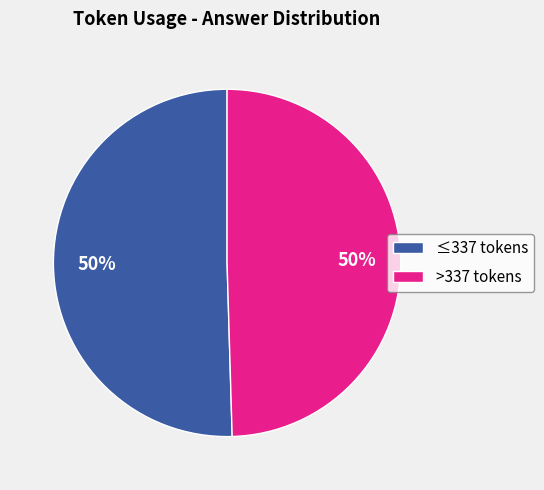

Is the sum of ≤337 tokens and >337 tokens greater than half?

Yes